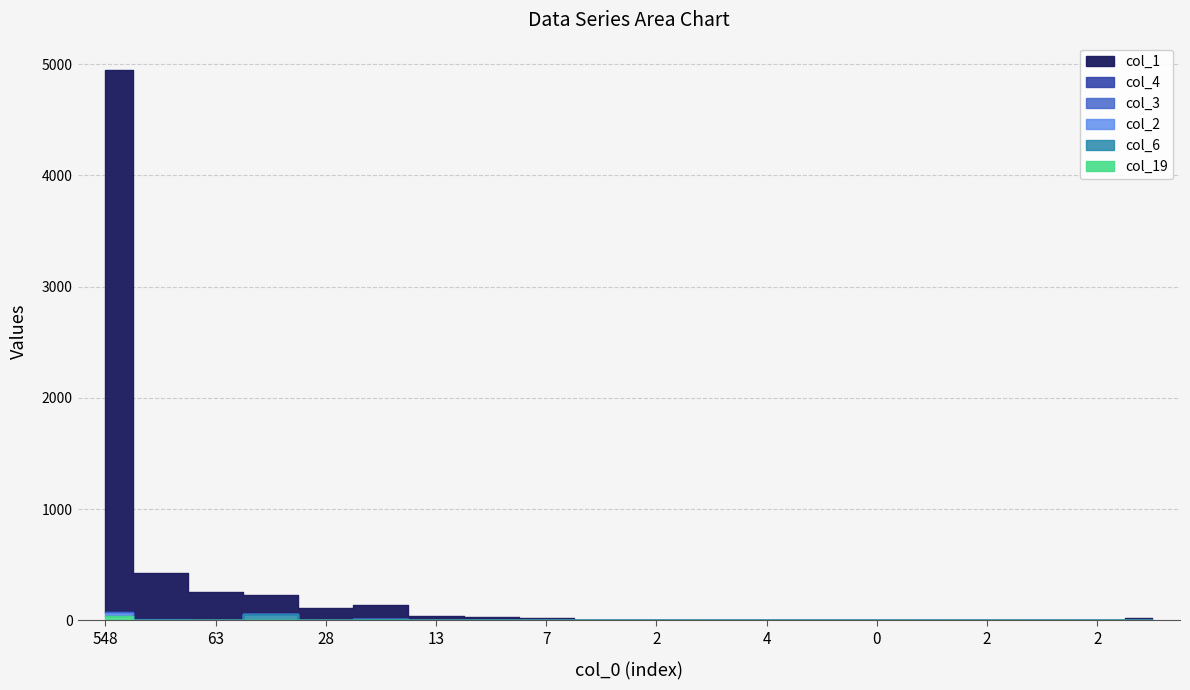

List the labels in order of col_2 value, largest first.

548, 105, 63, 32, 28, 12, 13, 7, 7, 8, 2, 5, 4, 2, 0, 3, 2, 2, 2, 10